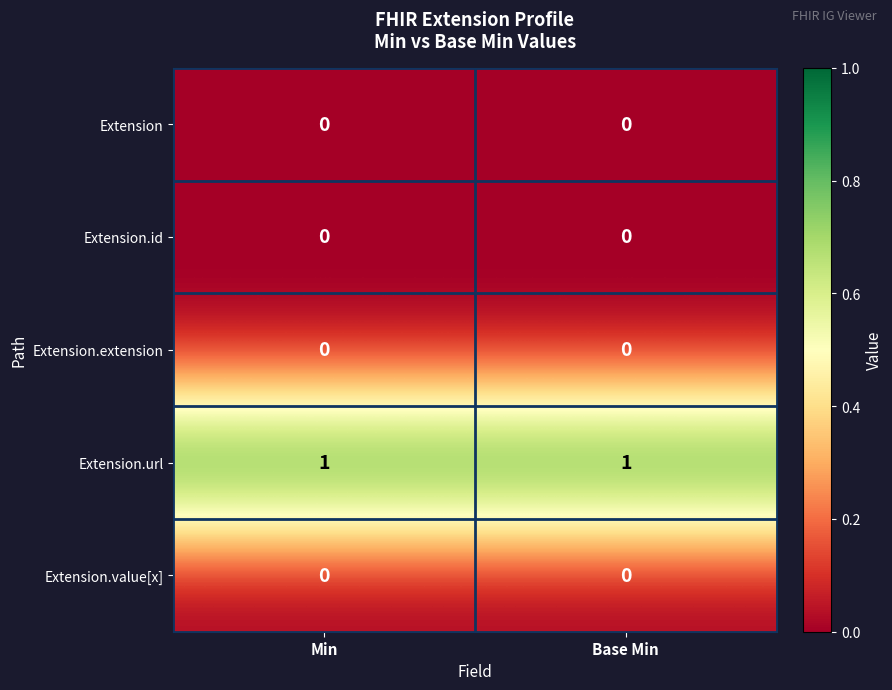

Is it true that Extension.value[x] equals 0 at Base Min?

True